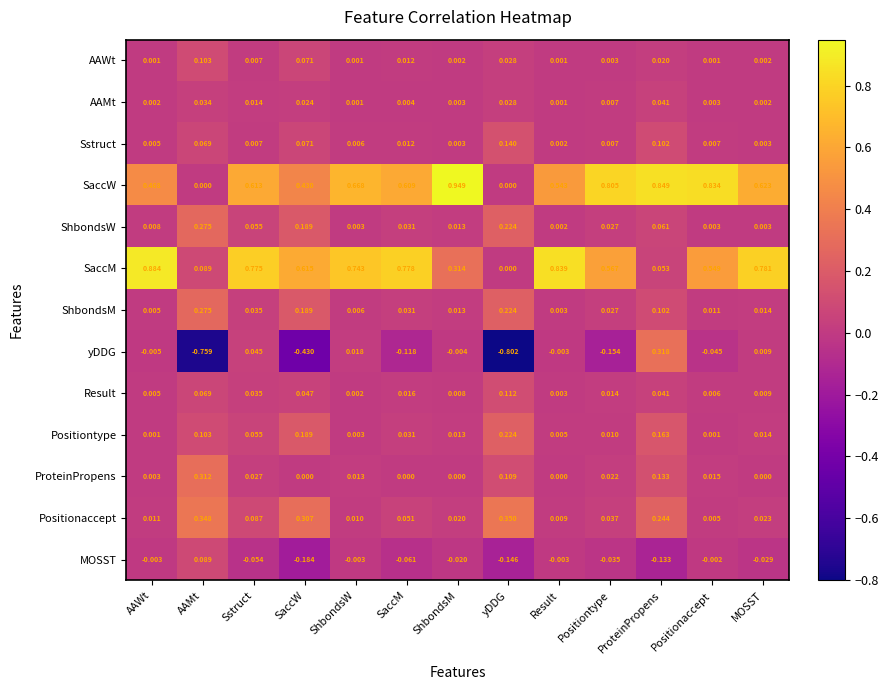

At which category is the sum across all series the highest?

ProteinPropens